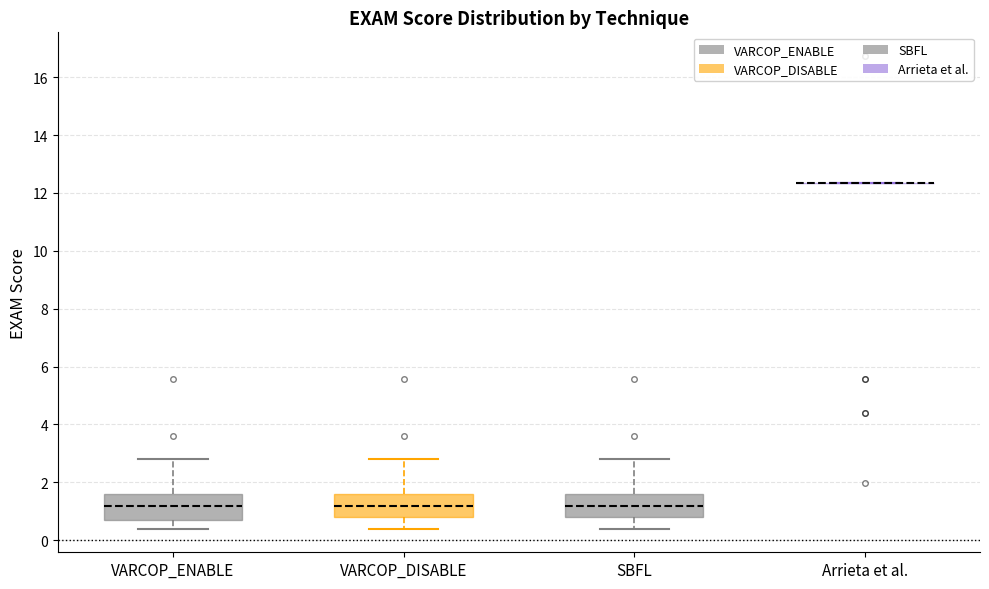

Where is the lower edge of the box for VARCOP_ENABLE on the y-axis? The values are not printed on the chart, so give them approximately, as read against the axis.

0.6